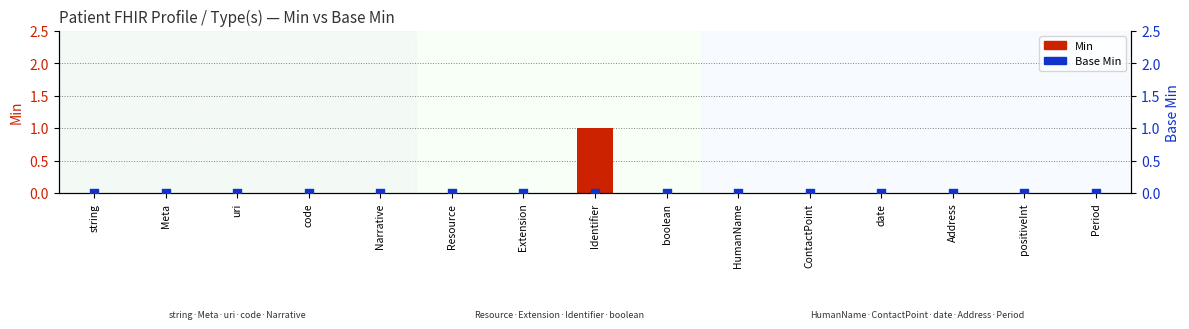

Which series contains the lowest Y value?

Min